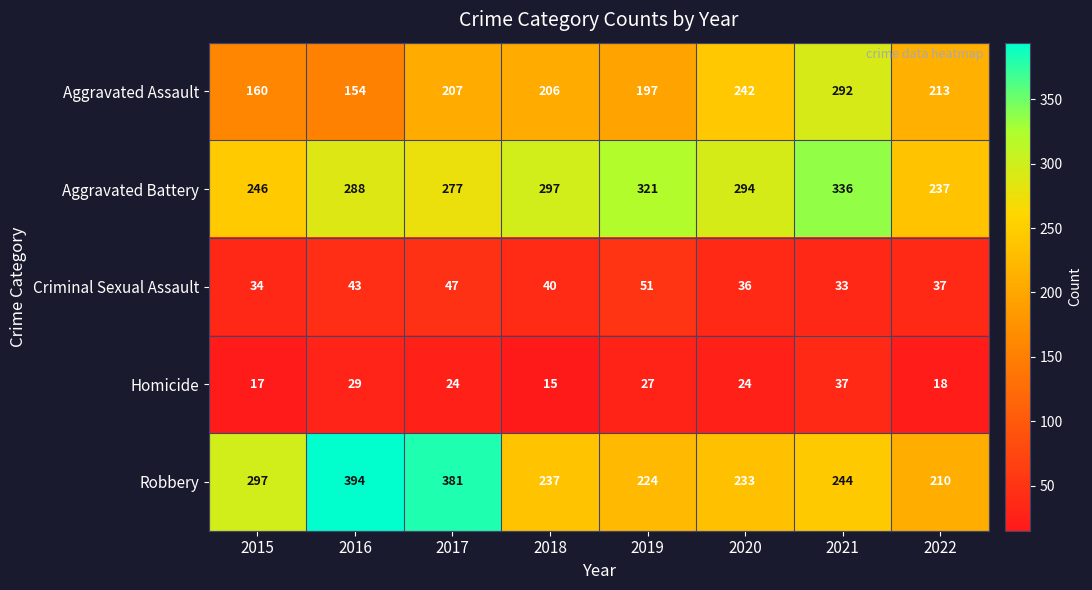

Which series changed the most between 2018 and 2022?

Aggravated Battery